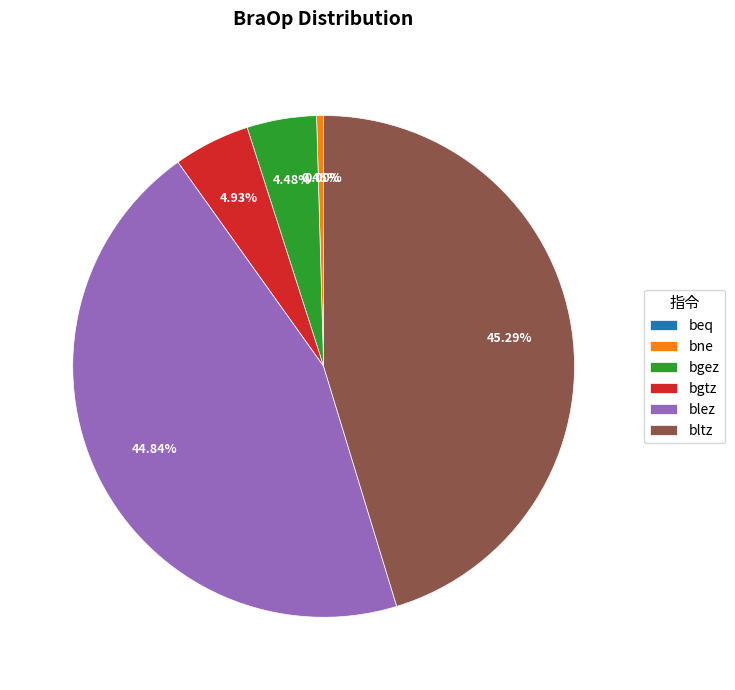

True or false: bltz accounts for 45% of the total.

True